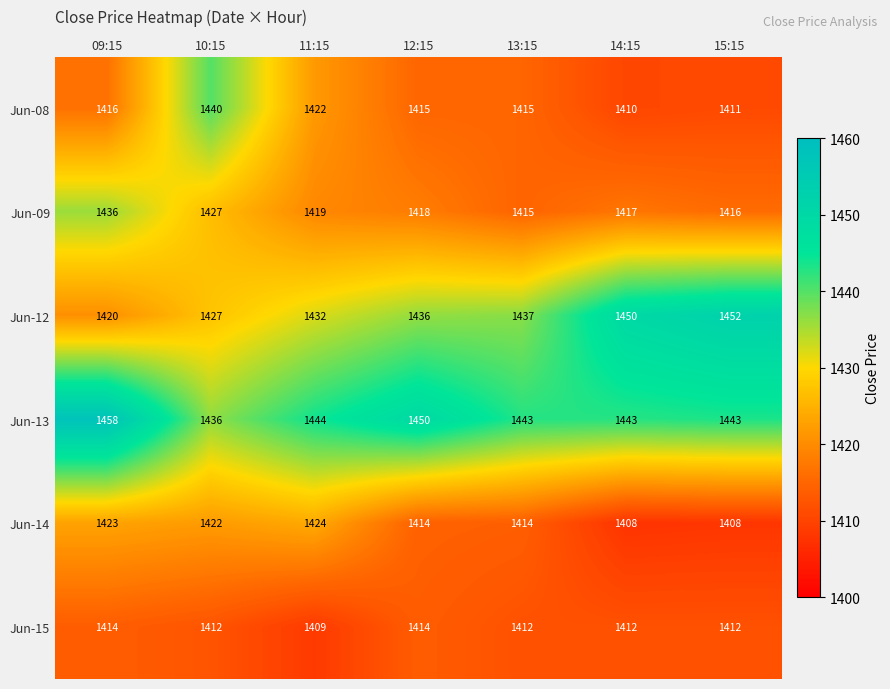

What is the difference between the Jun-12 values at 14:15 and 11:15?

18